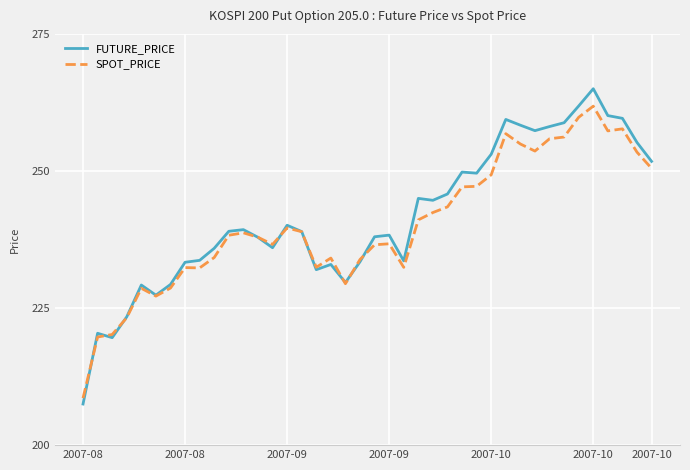

What is the maximum value shown in the chart?

265.0